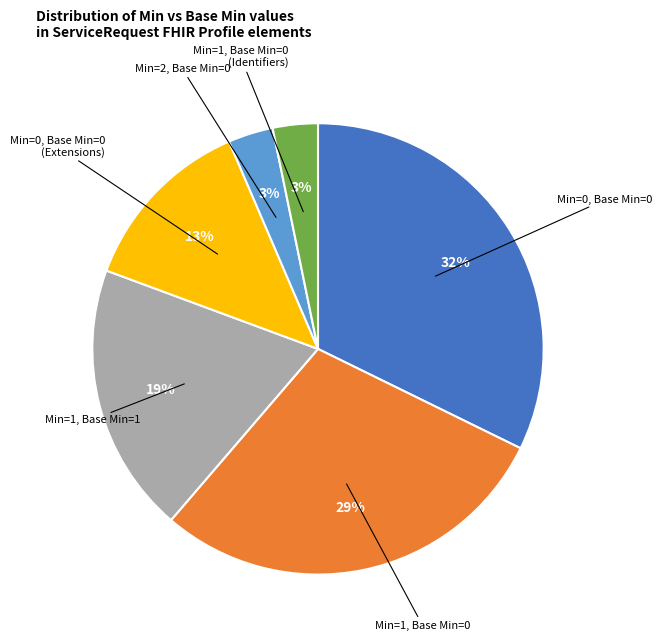

Does any single category account for the majority?

No